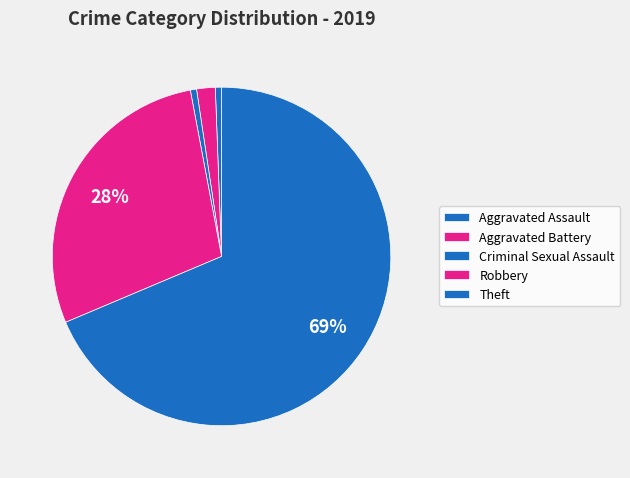

How many segments does this pie chart have?

5